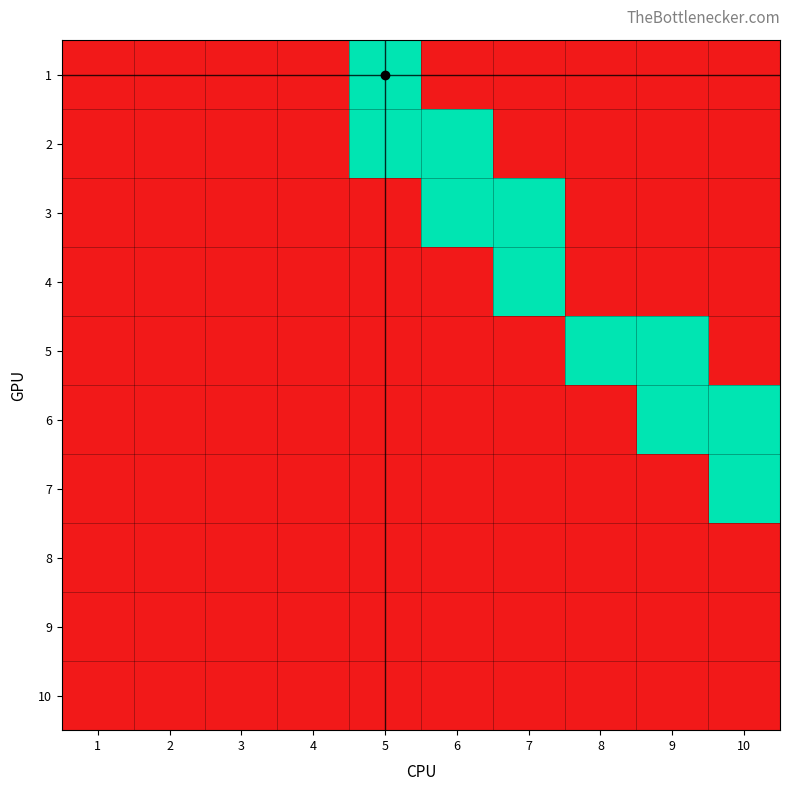

Rank the series by their maximum value, from lowest to highest.

8, 9, 10, 1, 2, 3, 4, 5, 6, 7